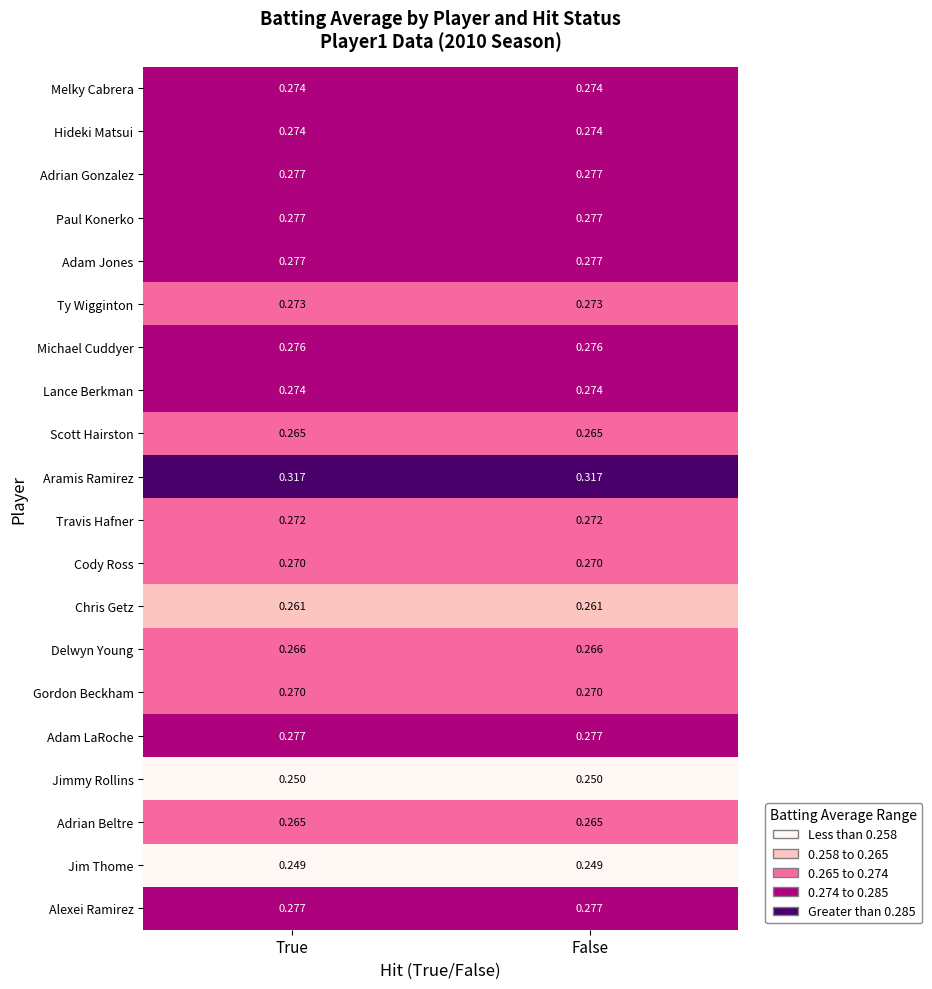

Is the value of Adam Jones at True greater than the value of Cody Ross at True?

Yes